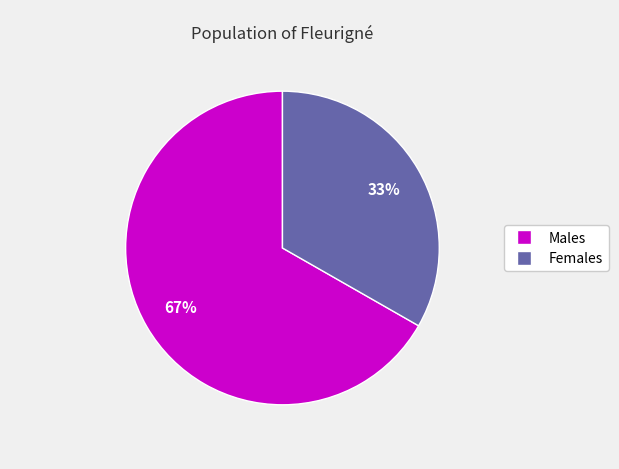

Does any single category account for the majority?

Yes